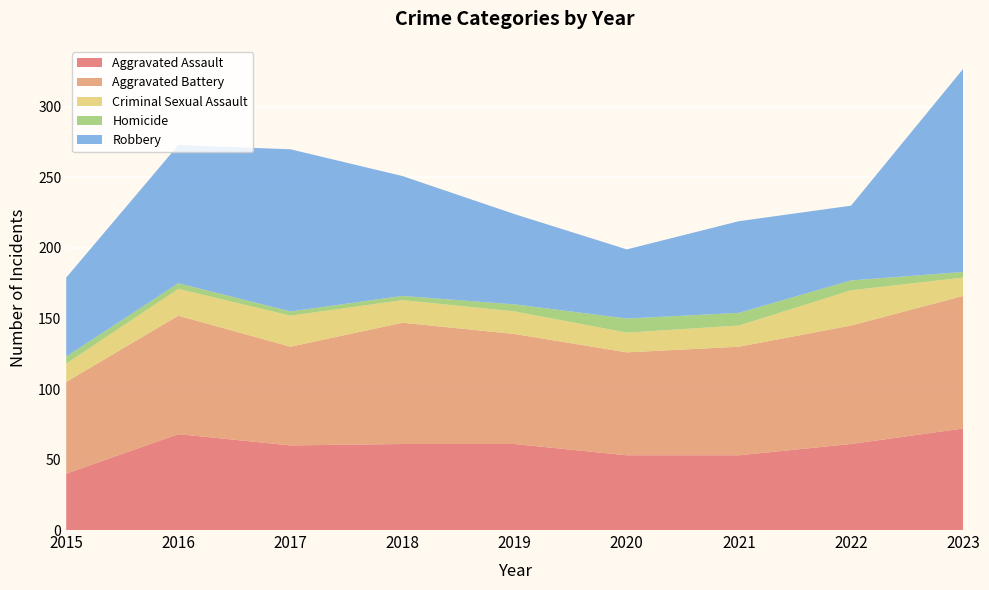

Reading right to left, what are all the values shown in this chart?

Aggravated Assault: 72	61	53	53	61	61	60	68	40
Aggravated Battery: 94	84	77	73	78	86	70	84	65
Criminal Sexual Assault: 13	25	15	14	16	16	22	19	13
Homicide: 4	7	9	10	5	3	3	4	5
Robbery: 144	53	65	49	64	85	115	98	56